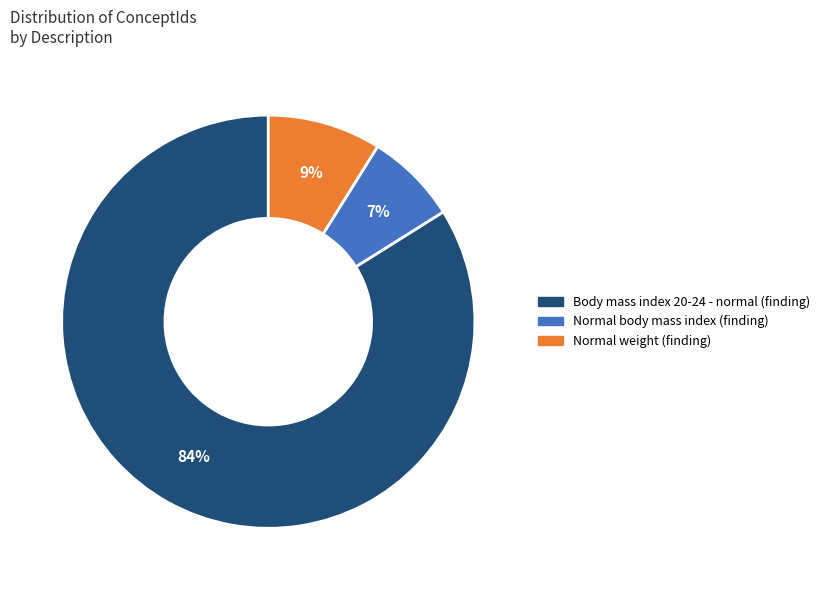

What percentage is the Normal weight (finding) slice, to the nearest percent?

9%